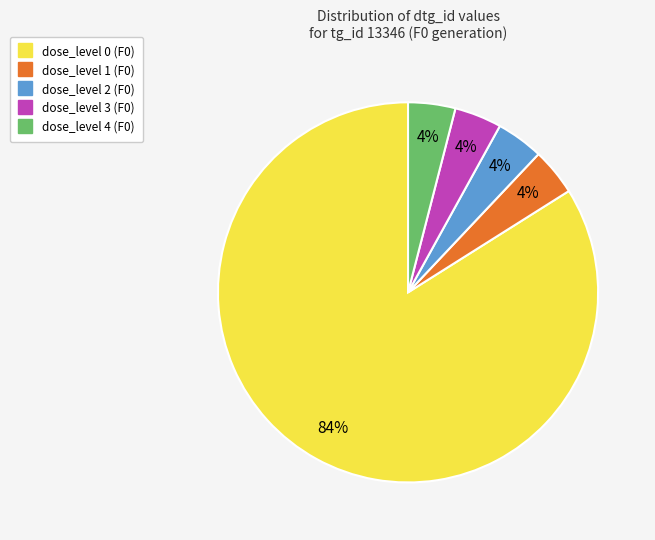

Which slice is the largest?

dose_level 0 (F0)